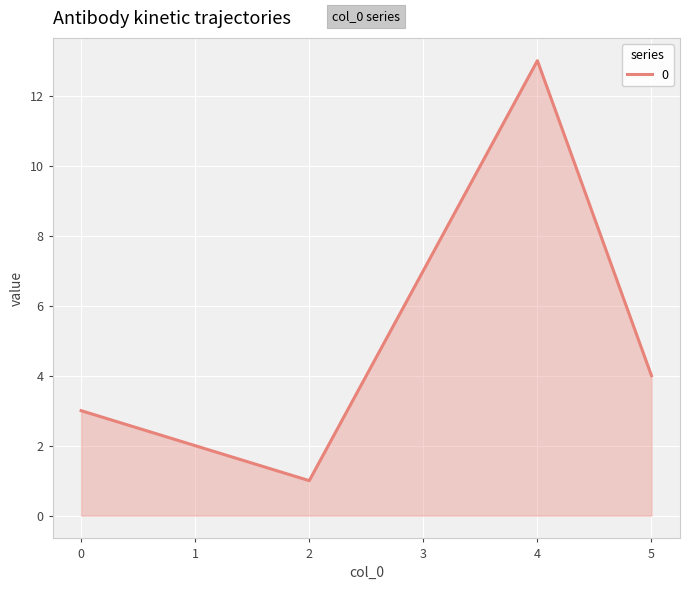

What is the greatest value displayed?

13